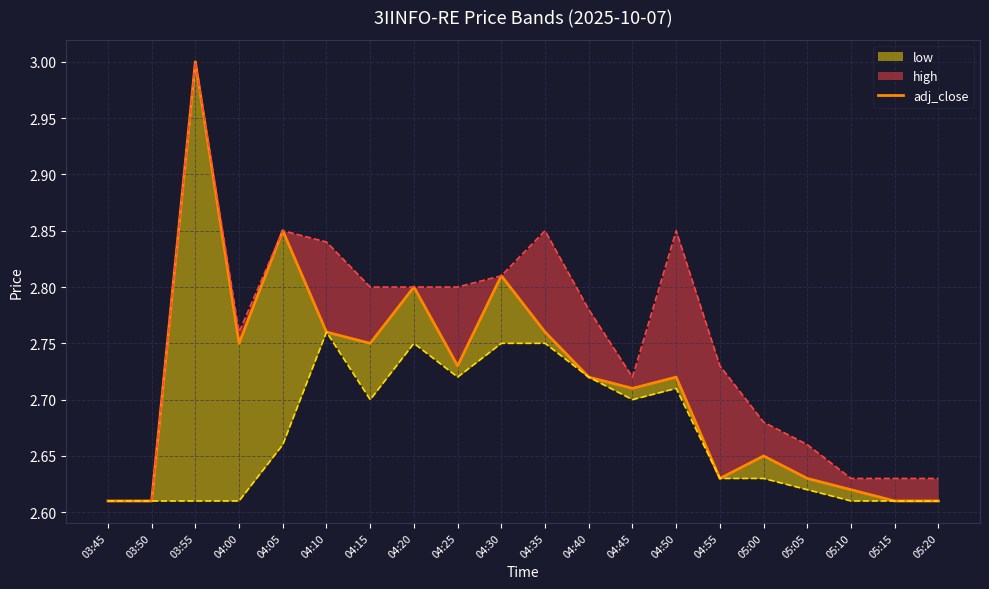

Rank the categories by value from highest to lowest.

03:55, 04:05, 04:30, 04:20, 04:10, 04:35, 04:00, 04:15, 04:25, 04:40, 04:50, 04:45, 05:00, 04:55, 05:05, 05:10, 03:45, 03:50, 05:15, 05:20